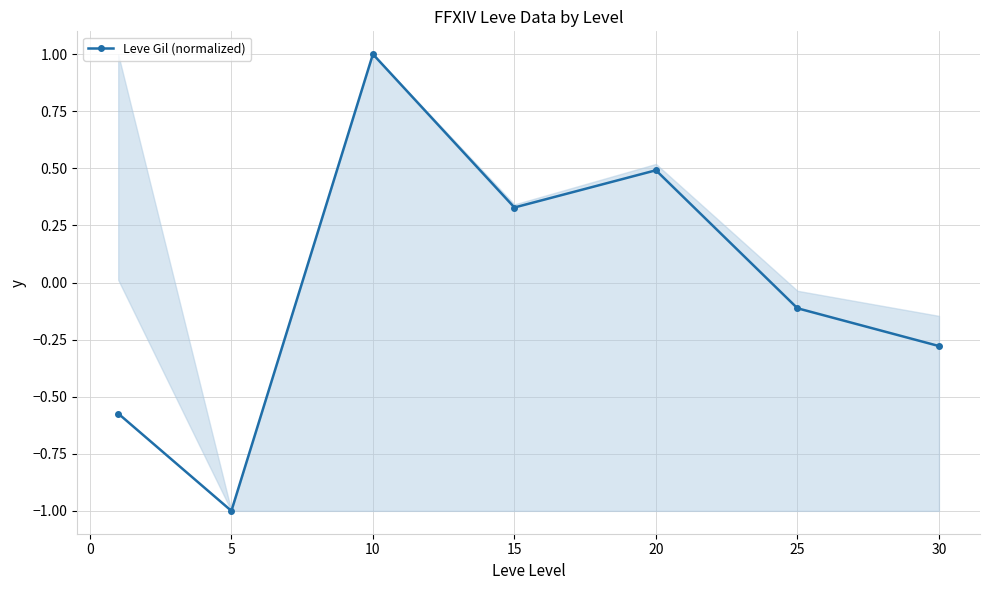

What is the minimum value shown in the chart?

-1.0